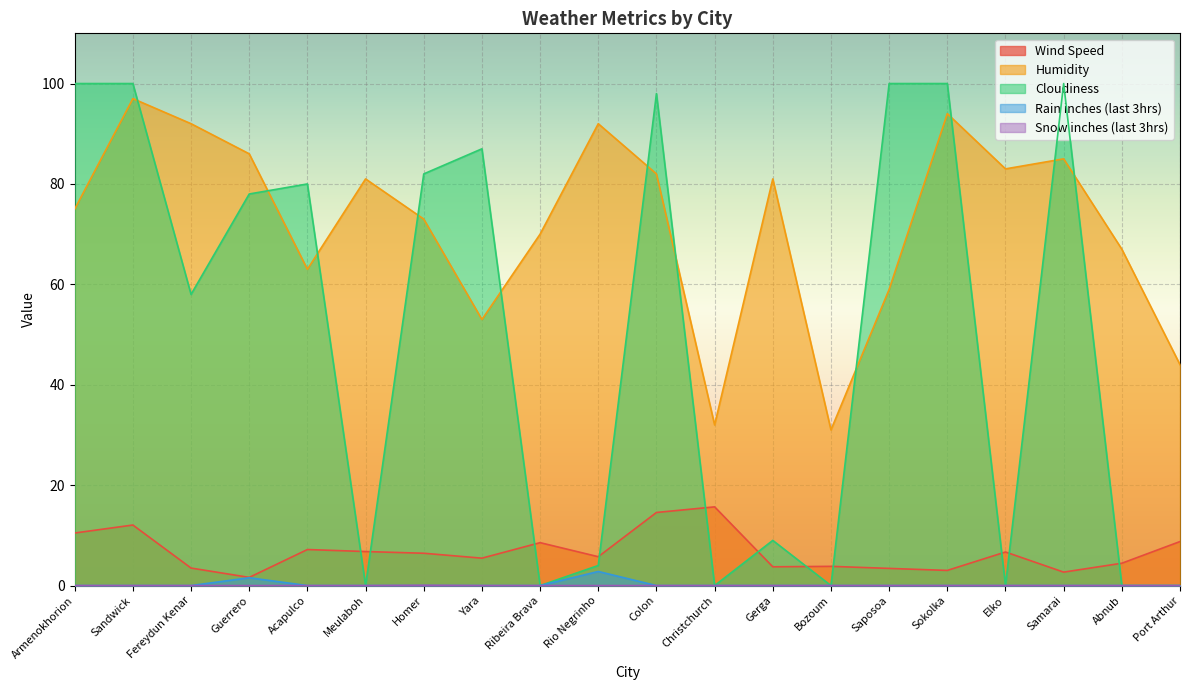

True or false: Snow inches (last 3hrs) has more than 0 interior local peaks.

True